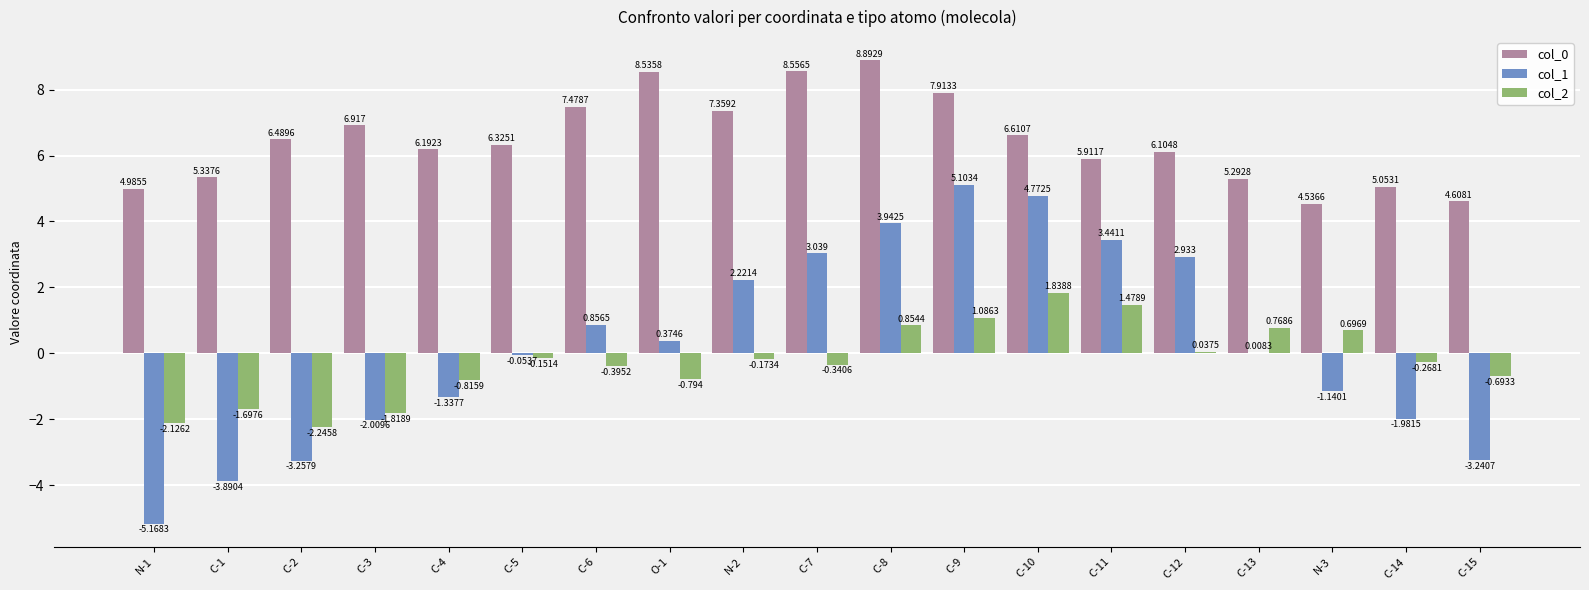

Is the value of col_0 at C-13 greater than the value of col_2 at N-3?

Yes